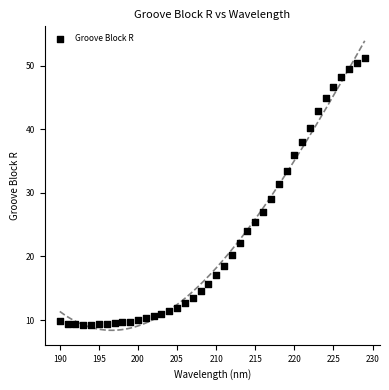

What is the range of X values (max minus min)?

39.0